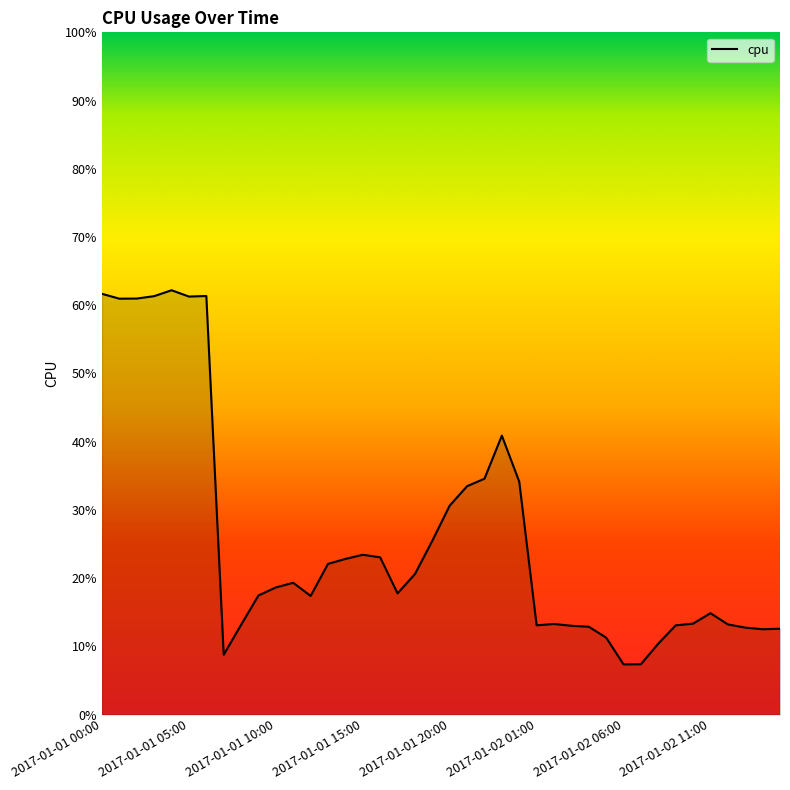

Is this an area chart (filled region under the line)?

Yes